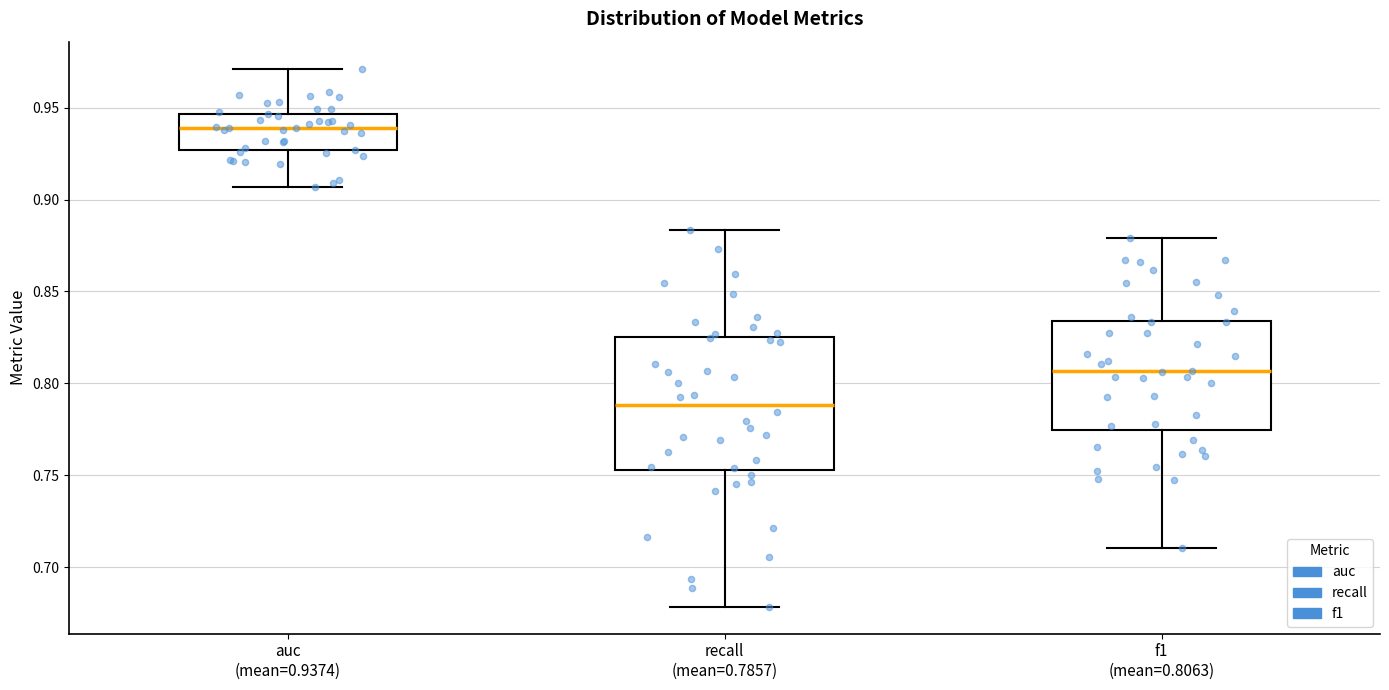

Reading left to right, read every box against the y-axis: the position of its median line, the range the box covers, and the ends of its whiskers. The values are not printed on the chart, so give them approximately, as read against the axis.

auc (mean=0.9374): median 0.940, box 0.925 to 0.945, whiskers 0.905 to 0.970
recall (mean=0.7857): median 0.790, box 0.755 to 0.825, whiskers 0.680 to 0.885
f1 (mean=0.8063): median 0.805, box 0.775 to 0.835, whiskers 0.710 to 0.880